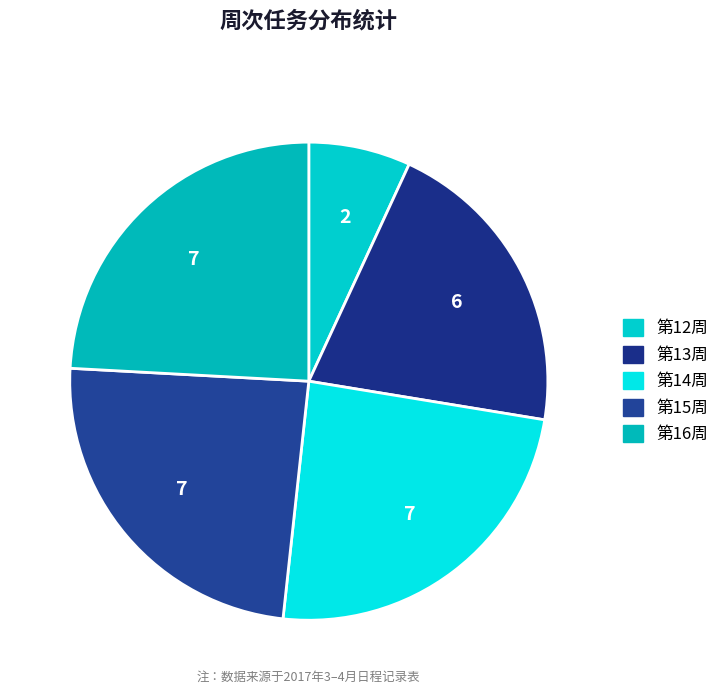

Is there a majority slice in this chart?

No